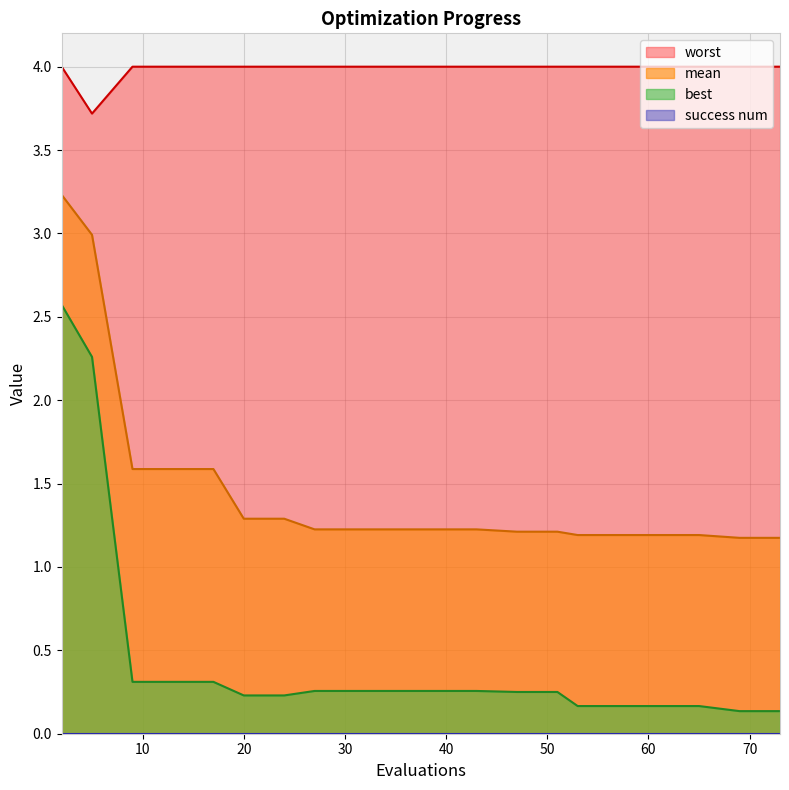

What is the sum of all worst values?

79.7